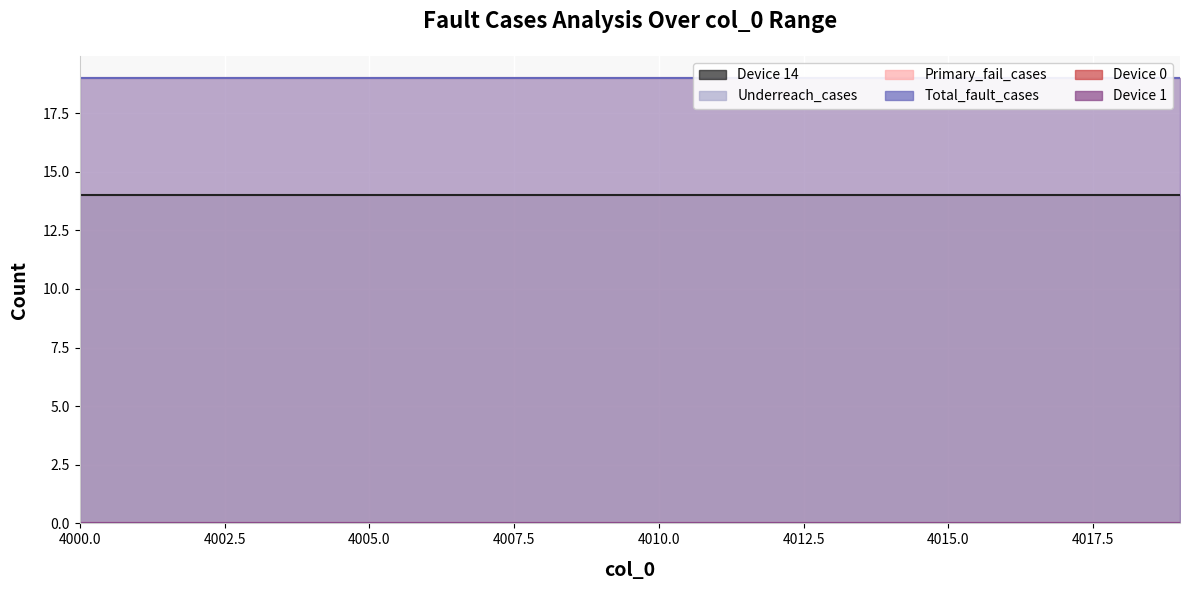

True or false: Device 14 has more than 0 points higher than both neighbors.

False